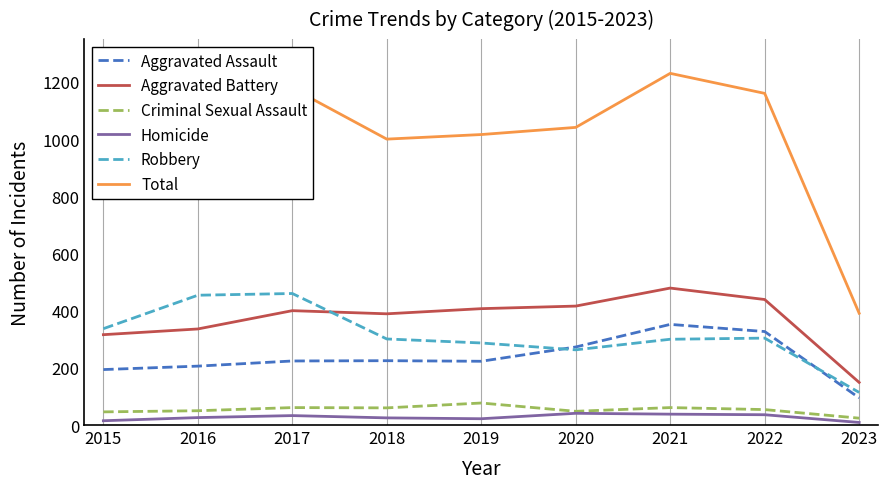

Does the chart display data point markers on the line(s)?

No